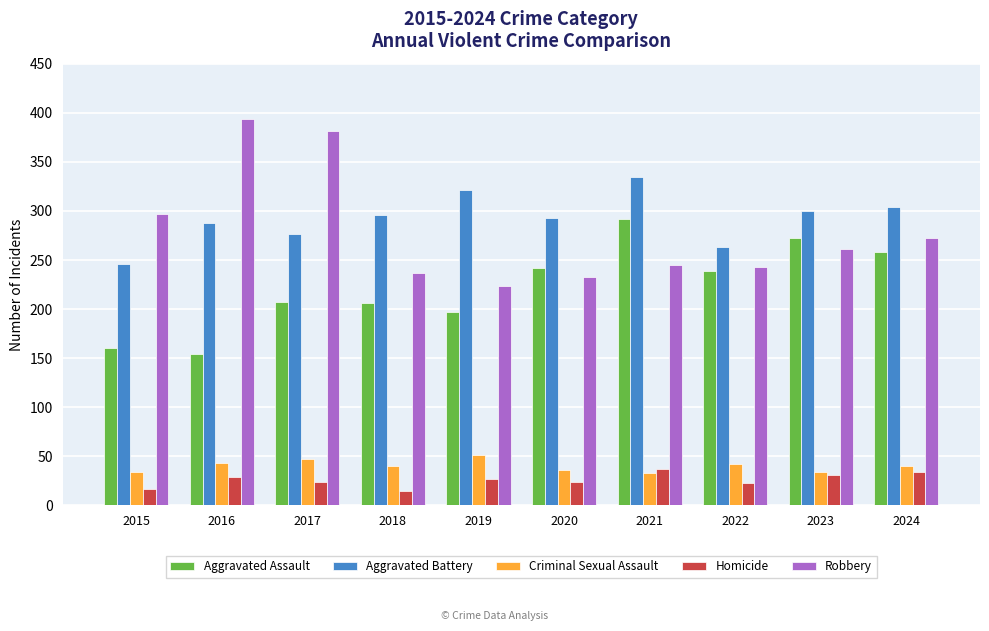

How many categories are shown in the chart?

10